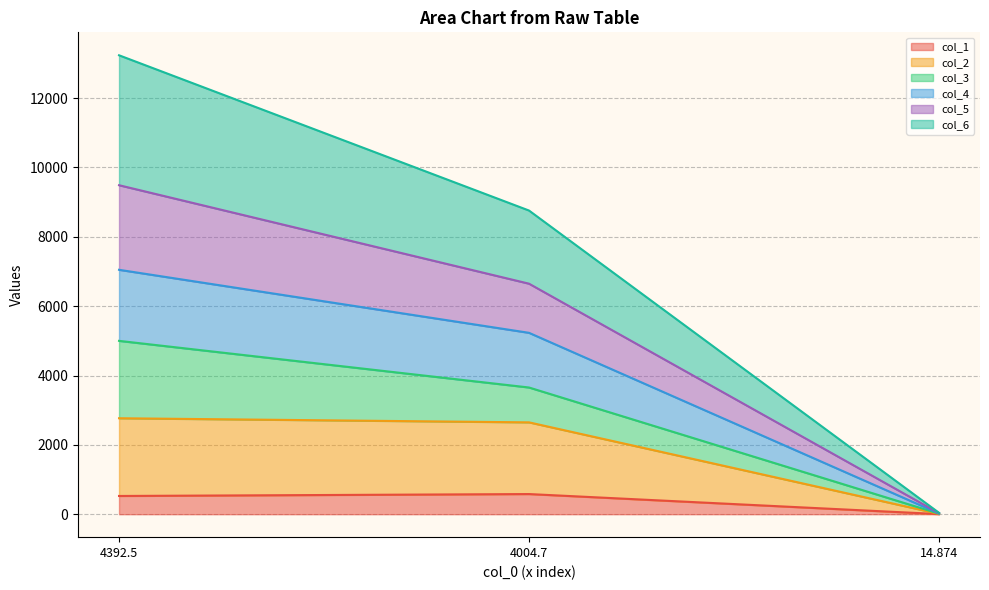

What is the maximum value for col_1?

581.4